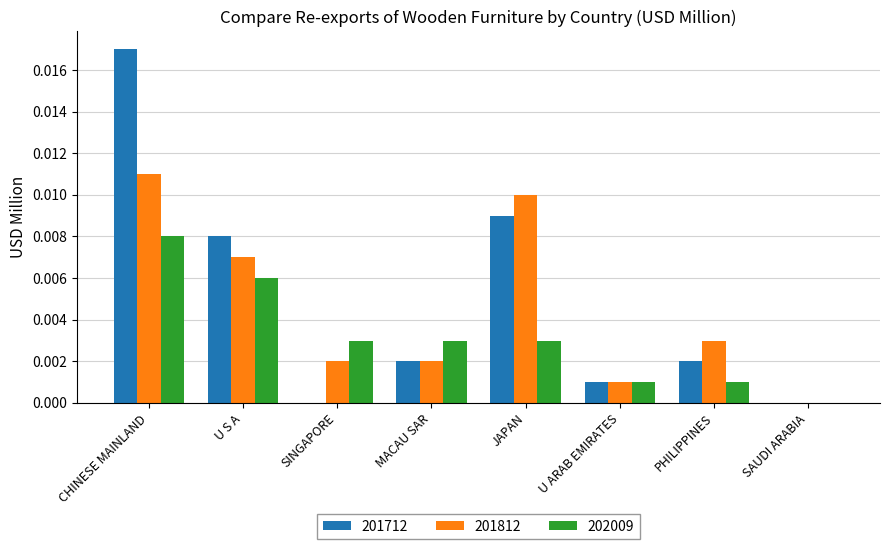

The 201712 series shows 0.0 at U S A. True or false?

True